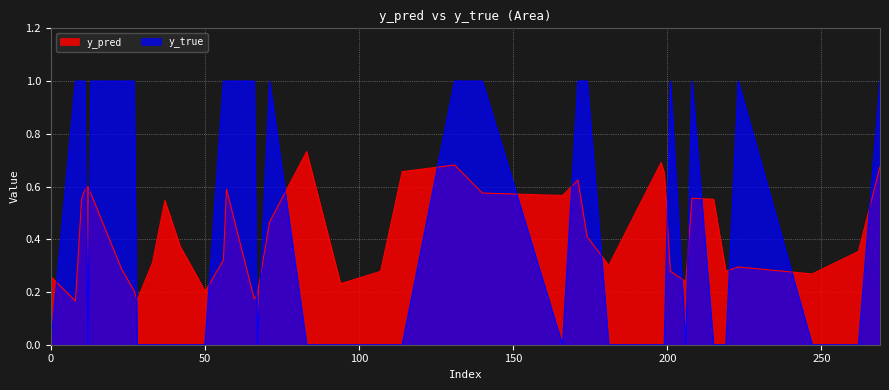

What is the greatest value displayed?

1.0